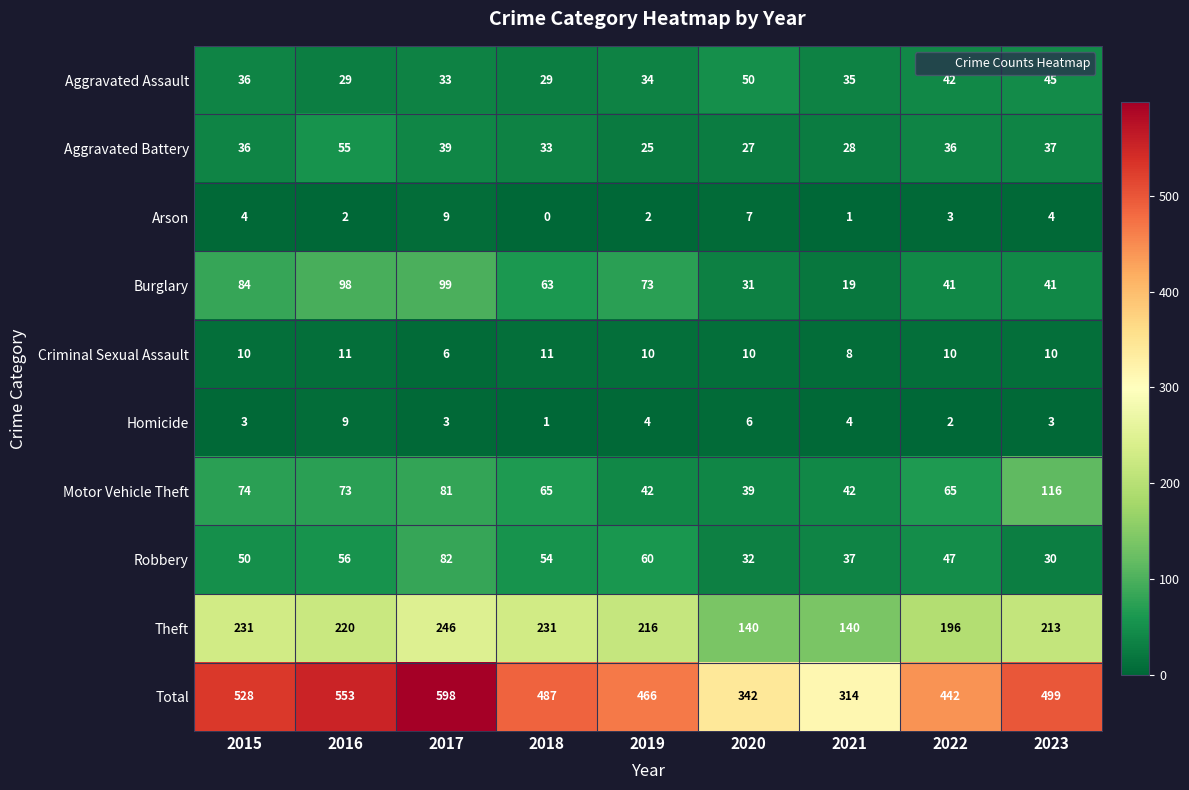

Which series has the widest spread of values?

Total